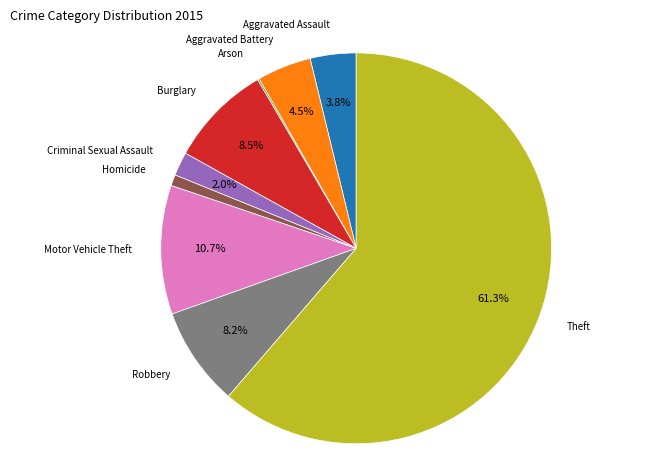

Does Theft represent more than half of the total?

Yes